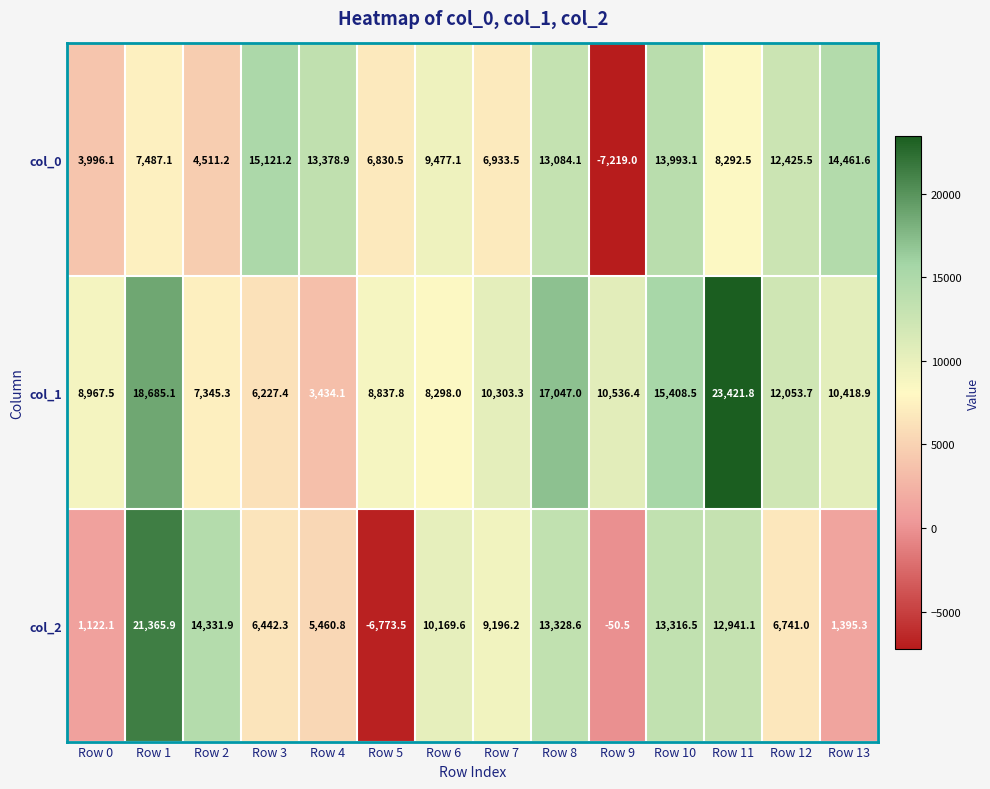

Rank the series by their average value, from highest to lowest.

col_1, col_0, col_2